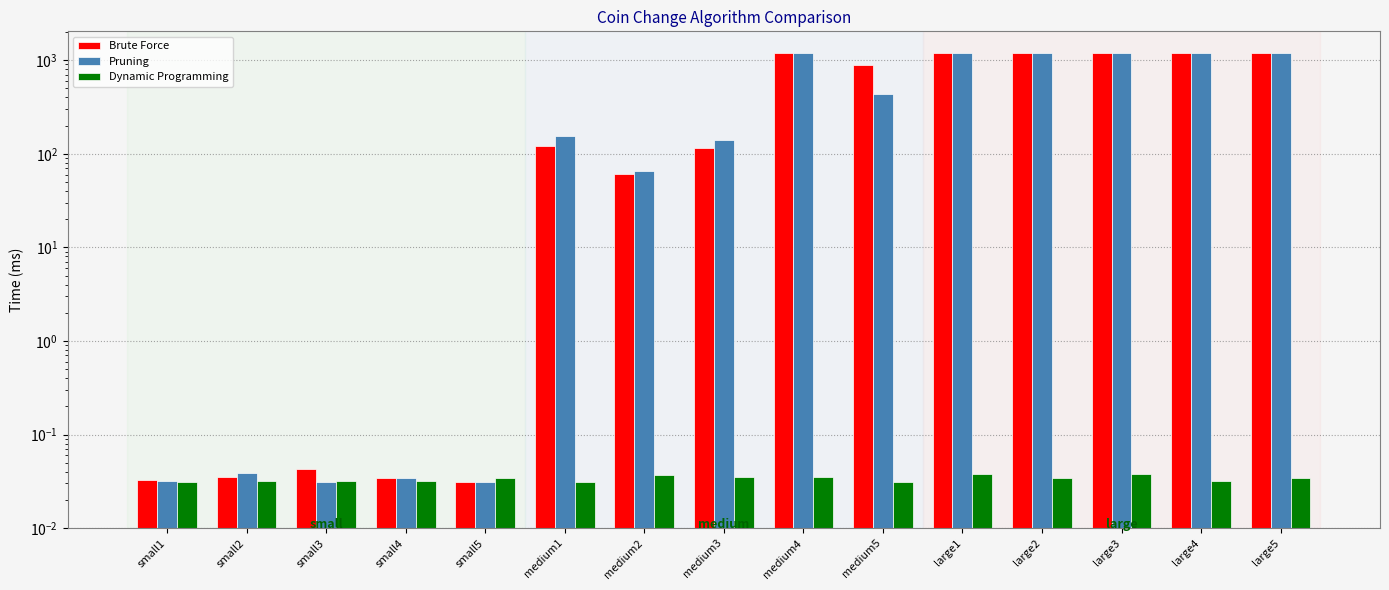

What position from the right is small3?

13